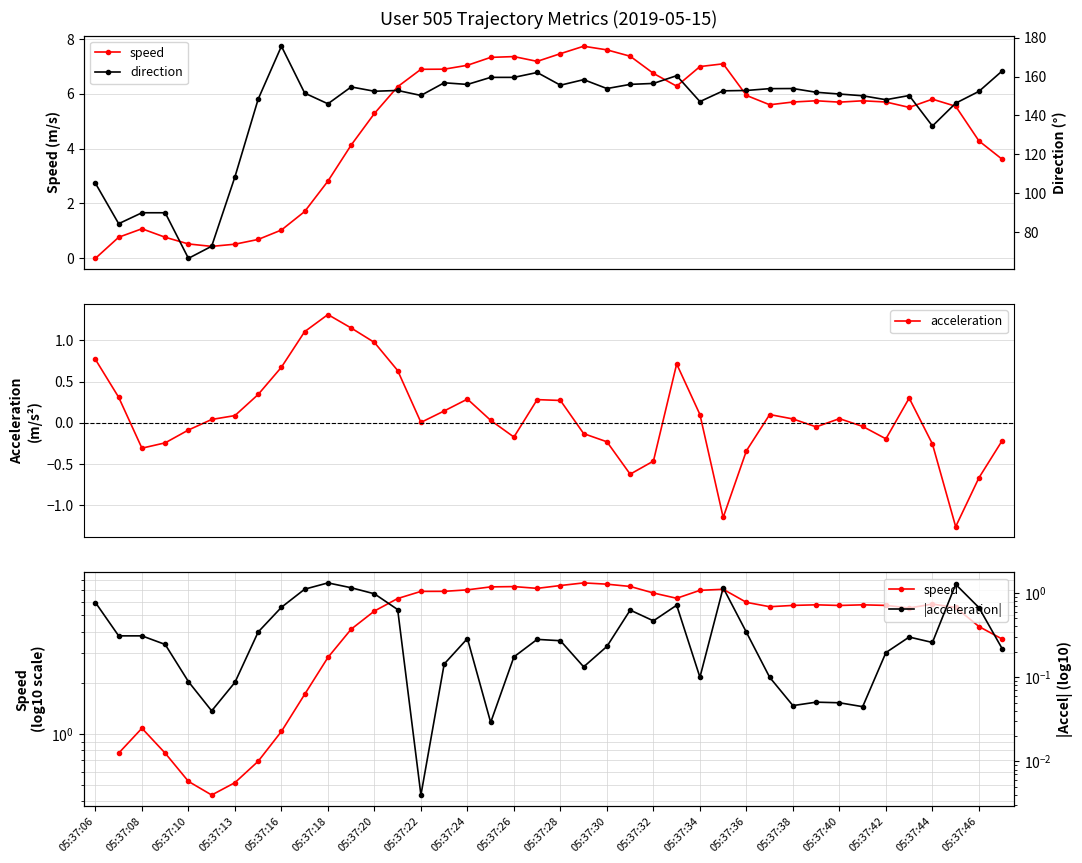

True or false: direction and acceleration cross at least once.

False